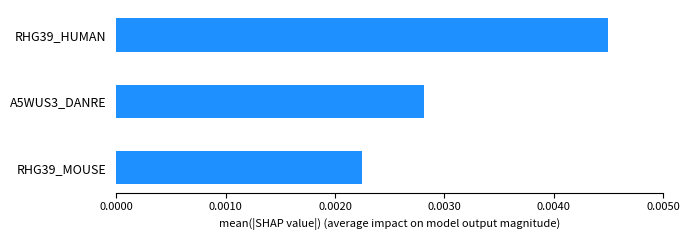

Rank the categories by value from highest to lowest.

RHG39_HUMAN, A5WUS3_DANRE, RHG39_MOUSE